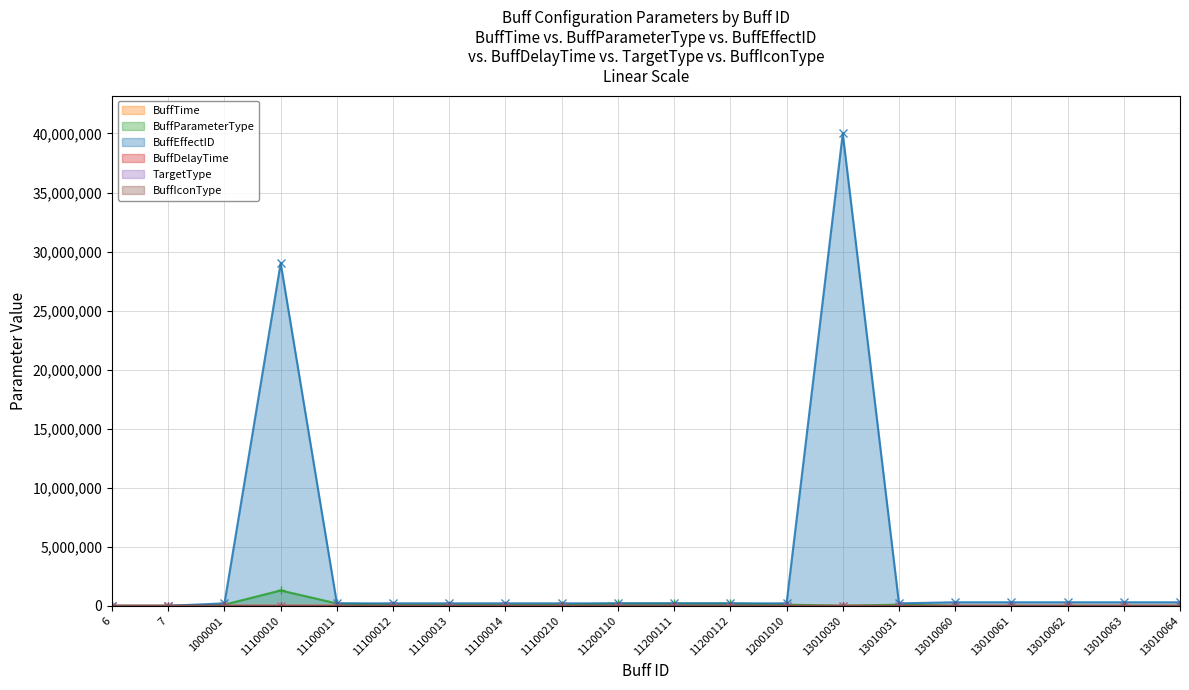

What is the sum of all BuffEffectID values?

72830401